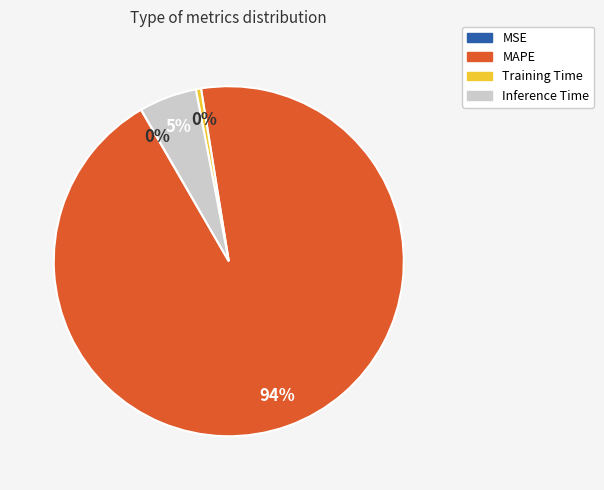

What is the largest slice in the pie chart?

MAPE